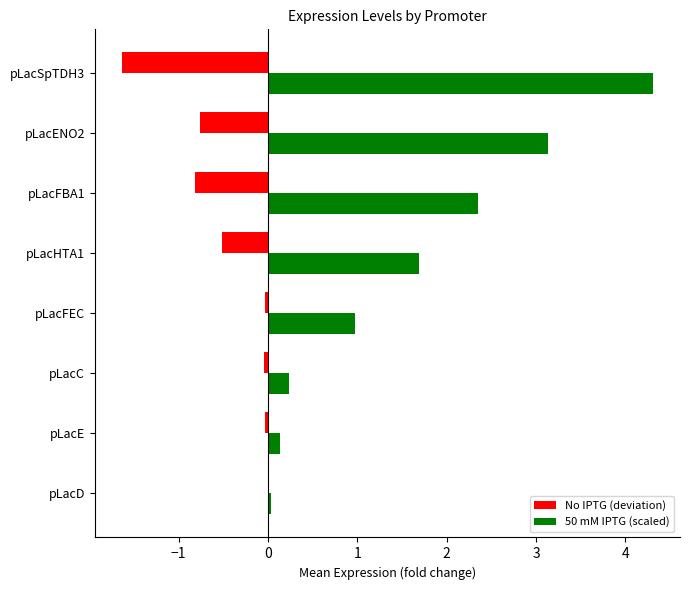

Which category has the highest value in the 50 mM IPTG (scaled) series?

pLacSpTDH3